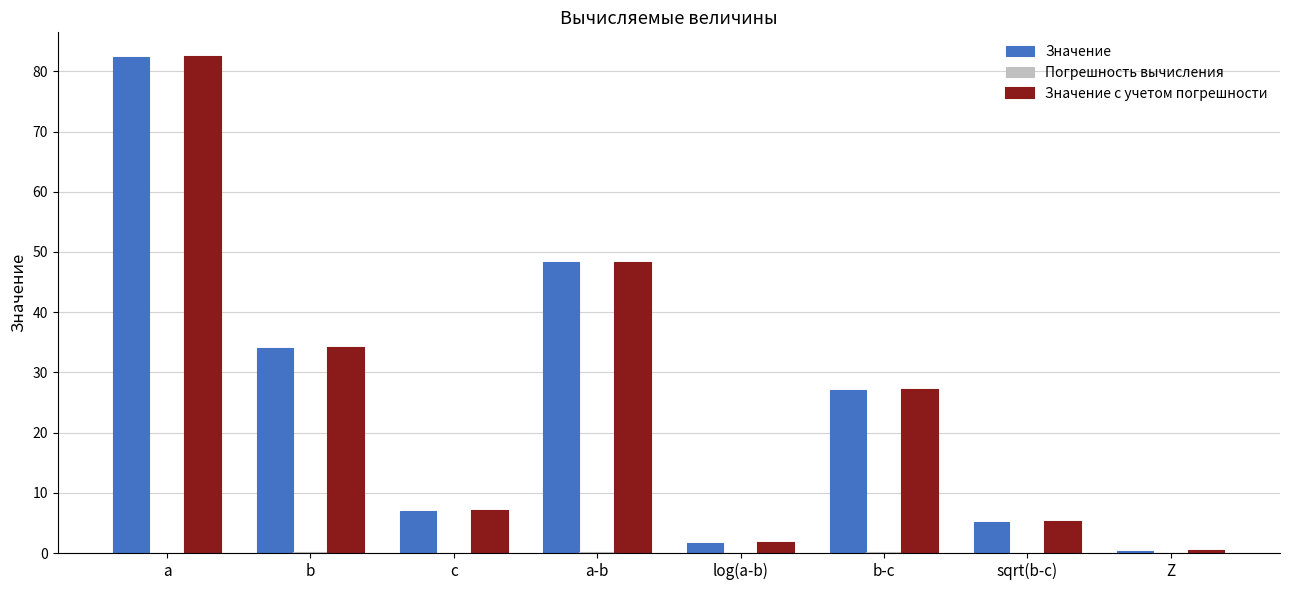

At which category is the sum across all series the highest?

a